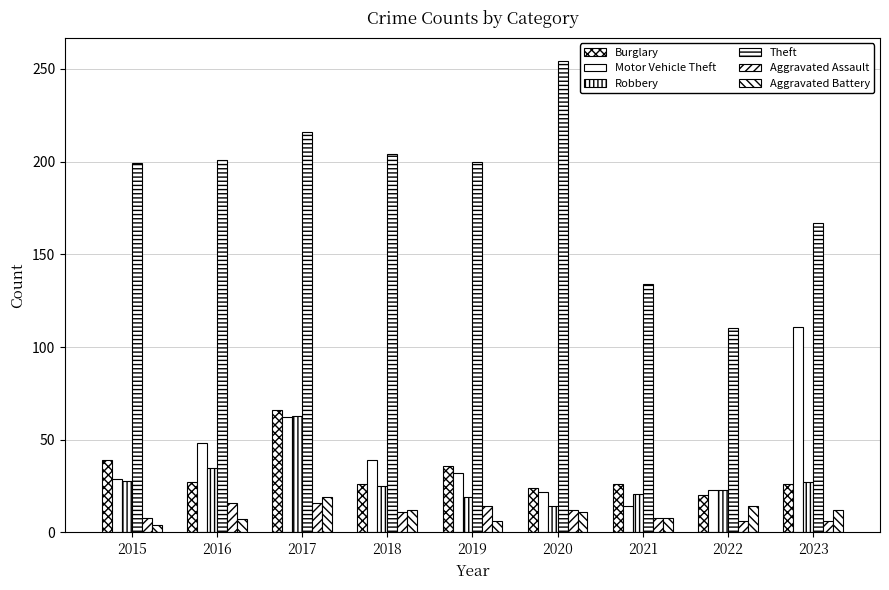

What is the difference between the highest and lowest values at 2023?

161